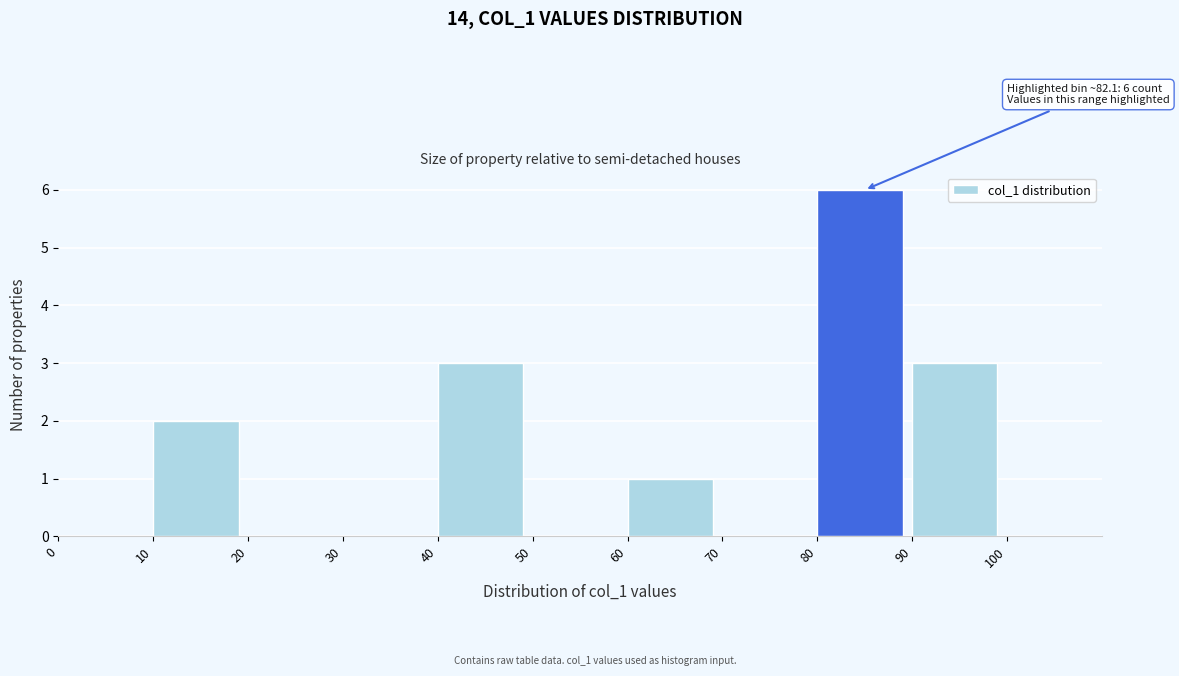

Which range on the x-axis has the tallest bar?

80 to 90